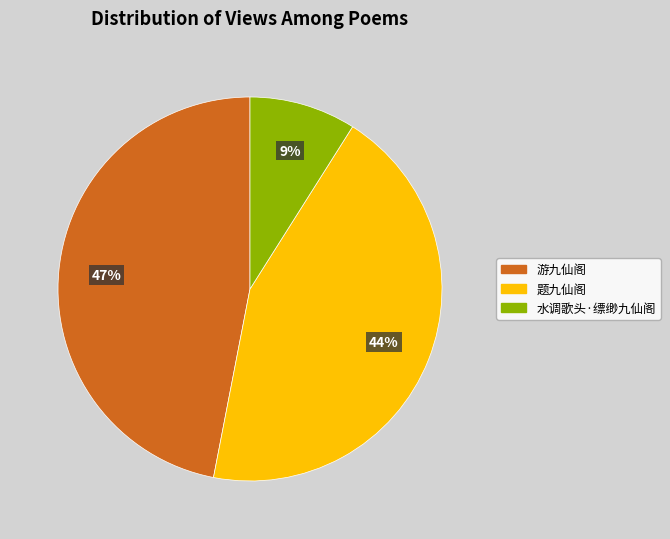

Which category has the biggest portion of the pie?

游九仙阁